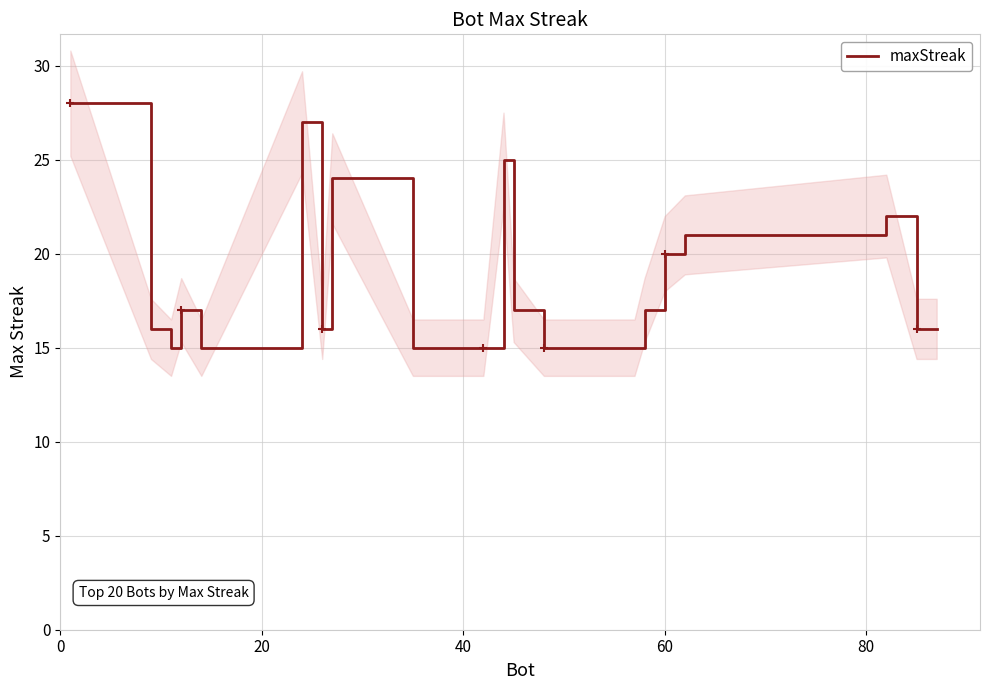

What is the highest value of the maxStreak series?

28